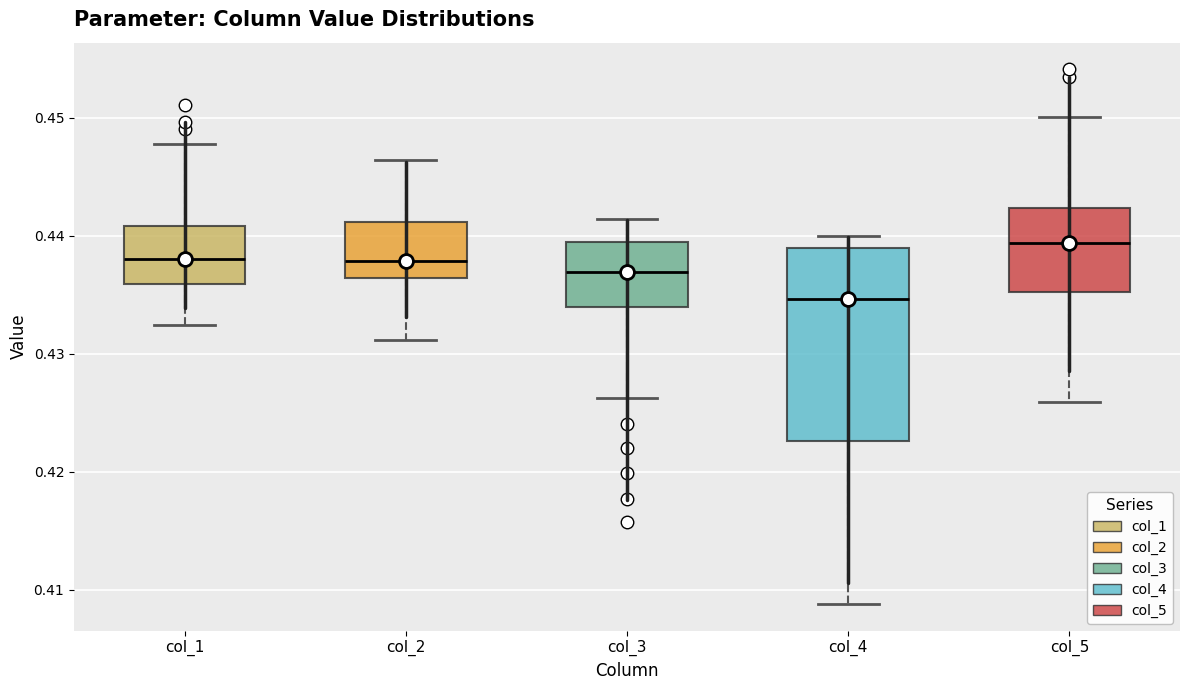

Which box's median line is the lowest?

col_4